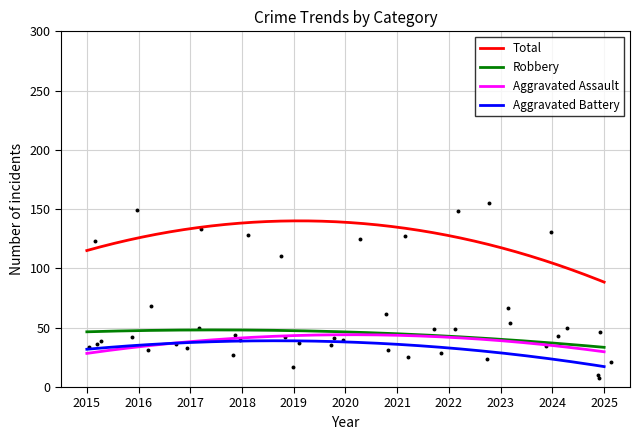

Which series has the largest Y range (max minus min)?

Total